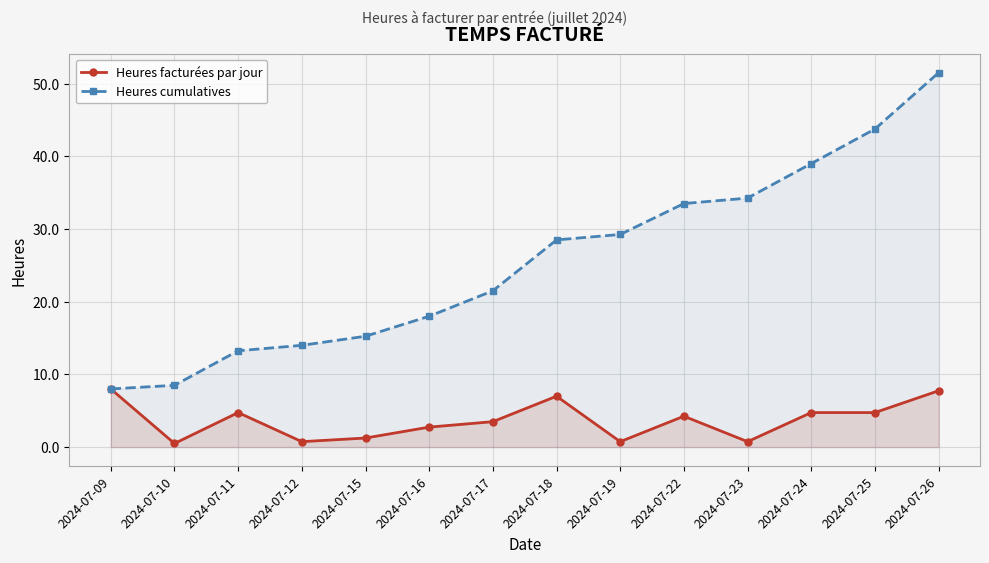

True or false: Heures facturées par jour has more than 2 points higher than both neighbors.

True